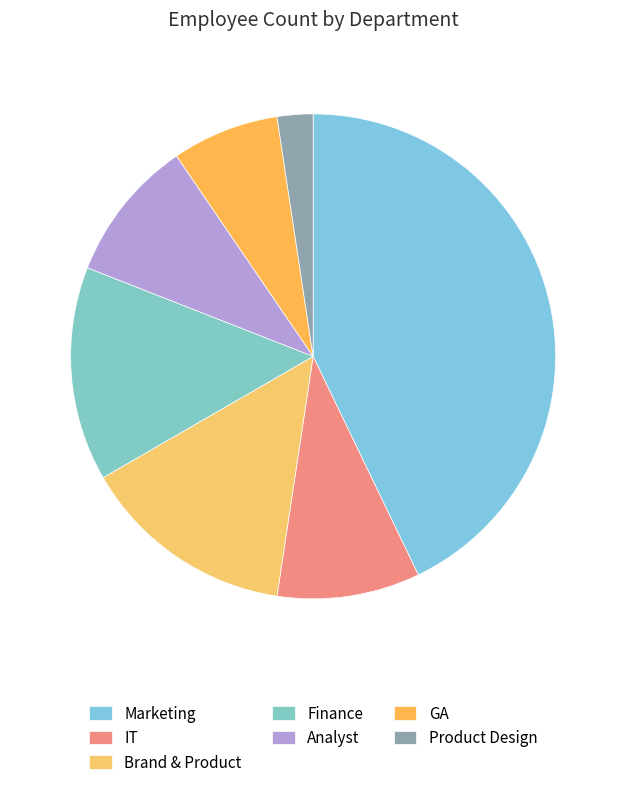

To the nearest percent, what percentage of the pie is Marketing?

43%